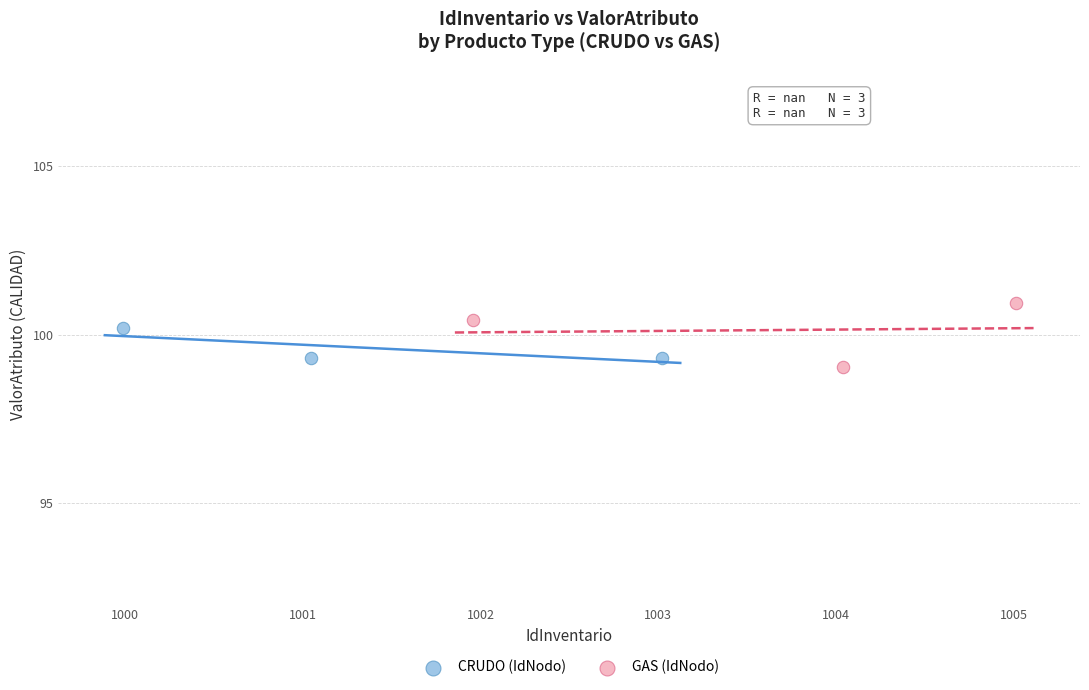

Which series contains the highest Y value?

GAS (IdNodo)